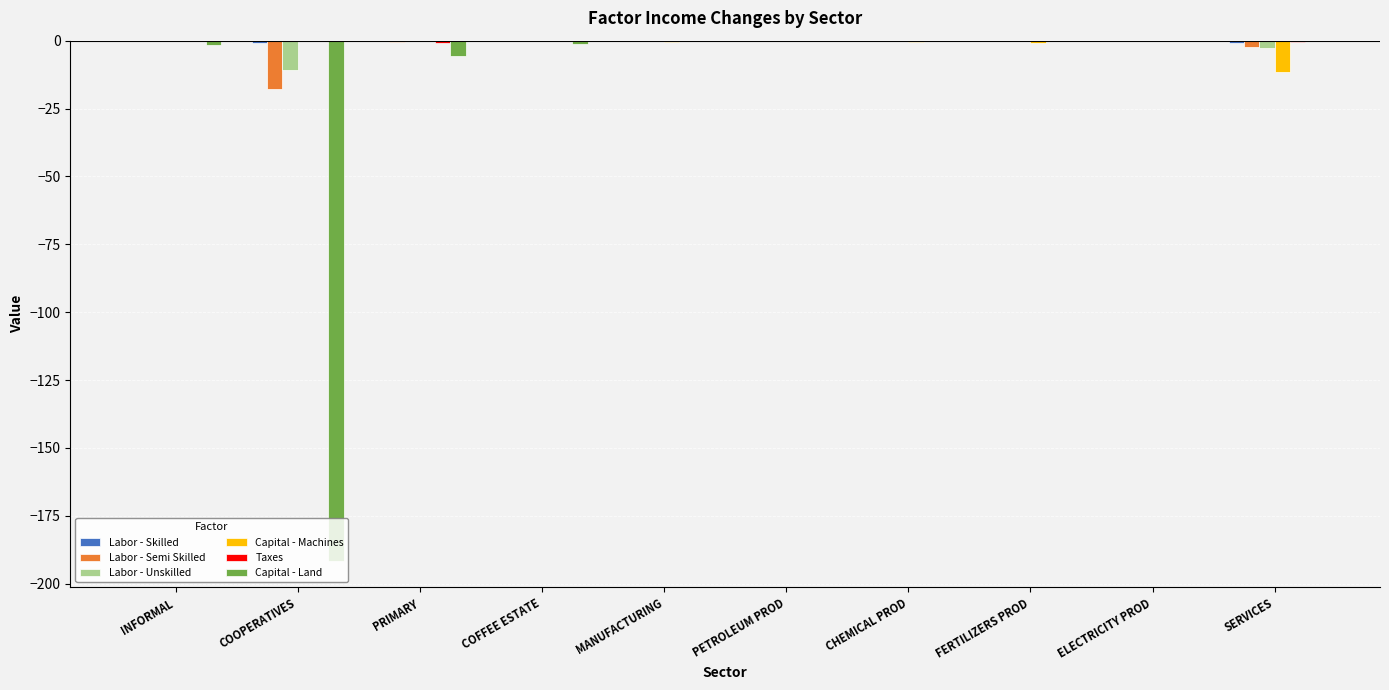

Is the value of Capital - Machines at INFORMAL greater than the value of Capital - Land at PRIMARY?

Yes